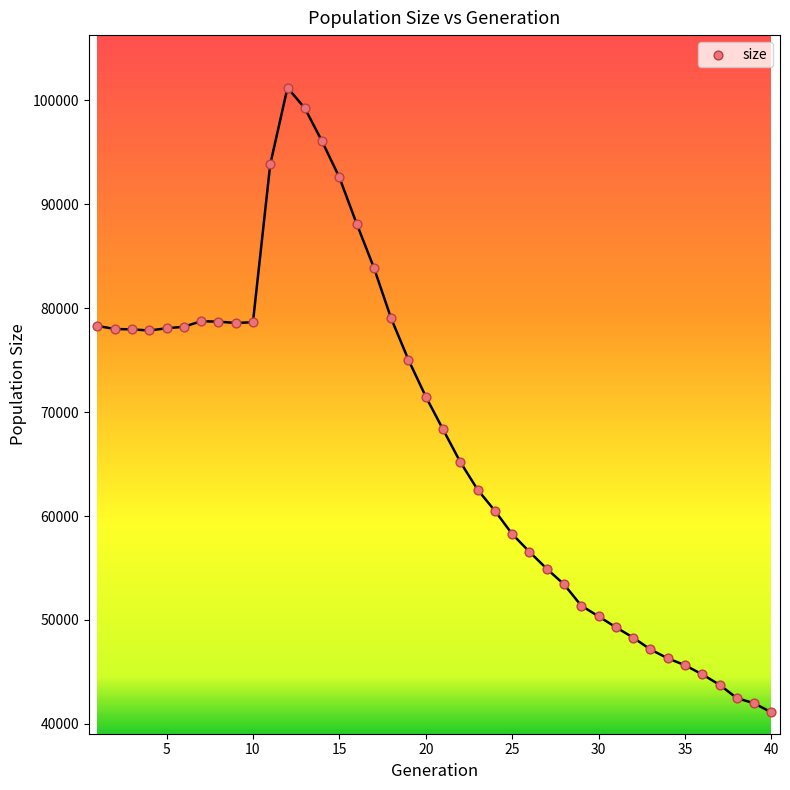

What is the range of Y values (max minus min)?

60113